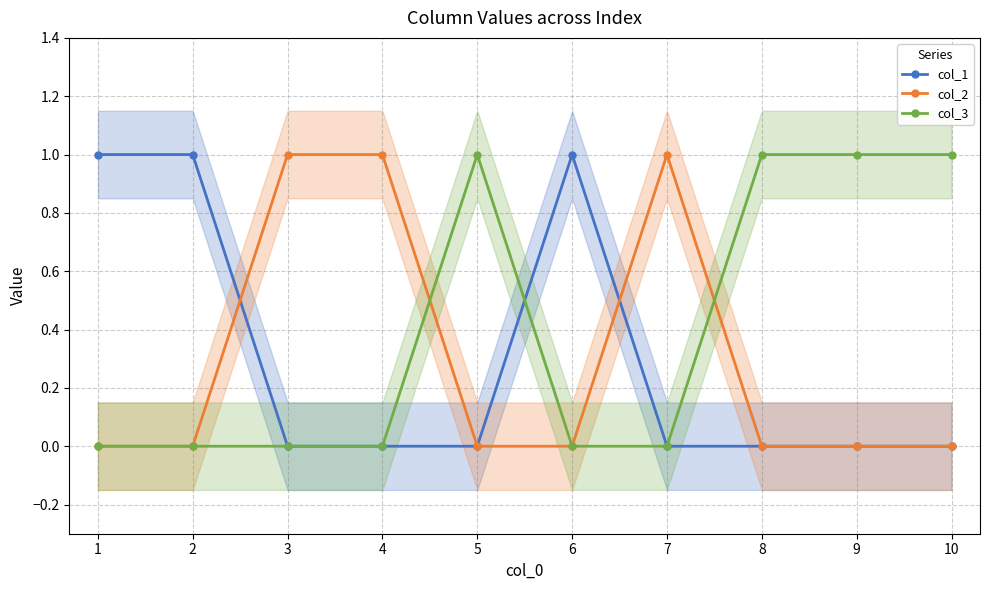

Rank the series at 3 from lowest to highest value.

col_1, col_3, col_2